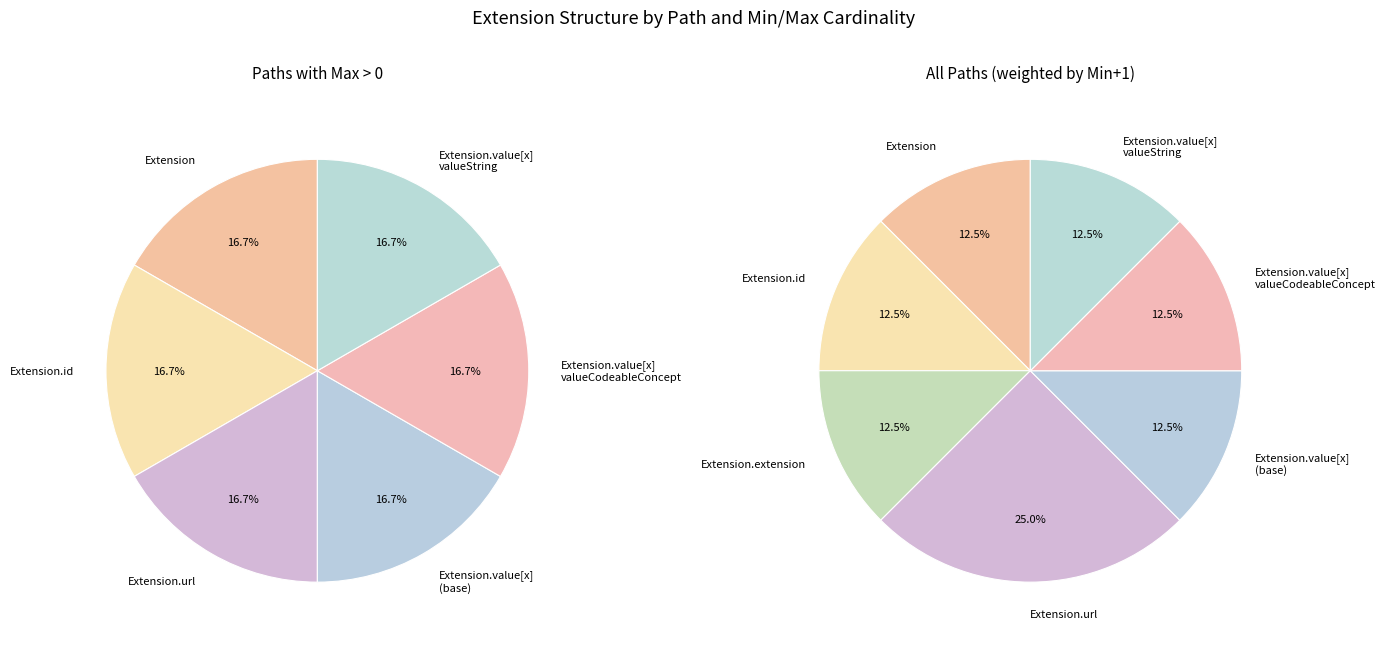

To the nearest percent, what is the average slice percentage?

14%